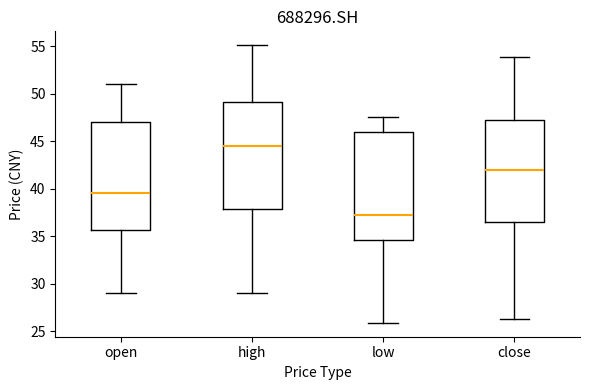

Reading left to right, transcribe this box plot: for each box, give where its median line is, the range the box spans, and where its two whiskers end, as read against the y-axis. The values are not printed on the chart, so give them approximately, as read against the axis.

open: median 39.5, box 35.5 to 47.0, whiskers 29.0 to 51.0
high: median 44.5, box 38.0 to 49.0, whiskers 29.0 to 55.0
low: median 37.0, box 34.5 to 46.0, whiskers 26.0 to 47.5
close: median 42.0, box 36.5 to 47.0, whiskers 26.5 to 54.0